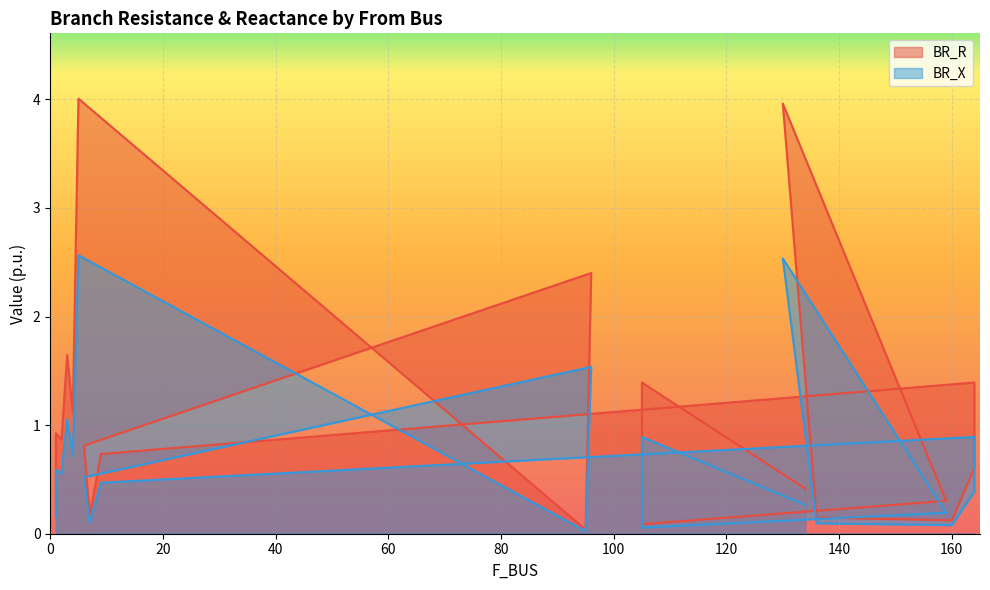

Which category has the highest value in the BR_X series?

5